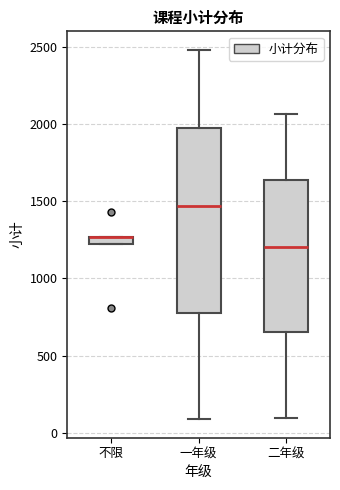

Where does the median line of the box for 一年级 sit on the y-axis? The values are not printed on the chart, so give them approximately, as read against the axis.

1450